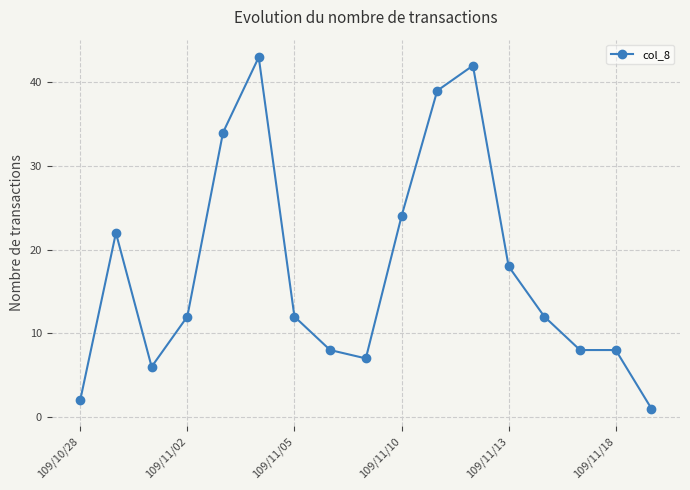

True or false: the data has more than 0 interior local peaks.

True